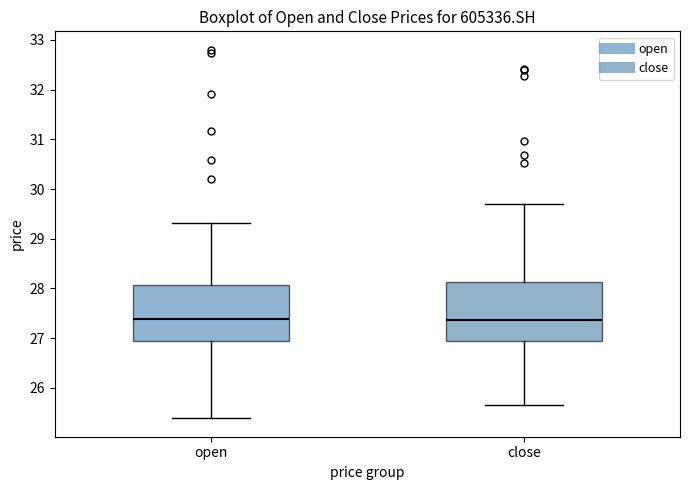

Reading left to right, transcribe this box plot: for each box, give where its median line is, the range the box spans, and where its two whiskers end, as read against the y-axis. The values are not printed on the chart, so give them approximately, as read against the axis.

open: median 27.4, box 26.9 to 28.1, whiskers 25.4 to 29.3
close: median 27.4, box 26.9 to 28.1, whiskers 25.7 to 29.7